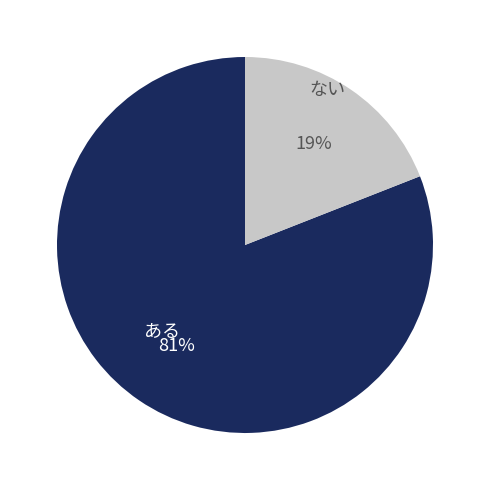

Which category has the smallest portion of the pie?

ない